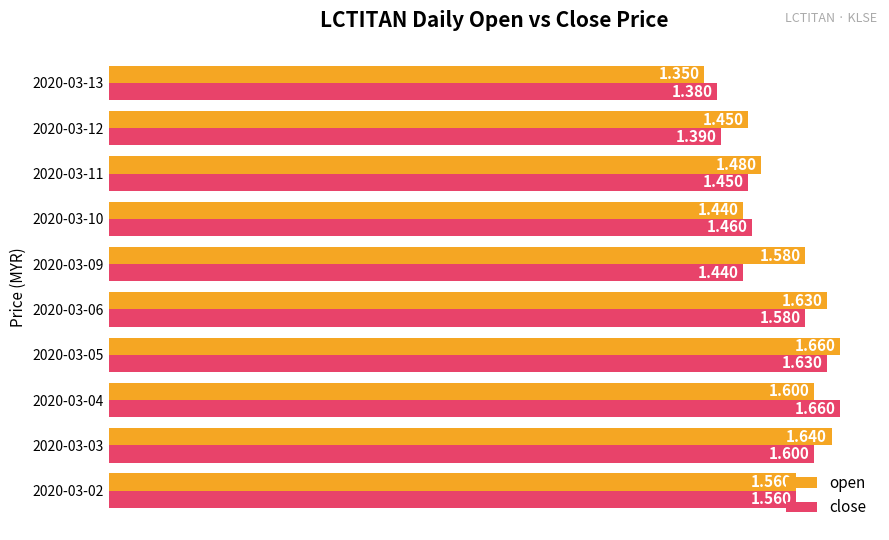

Between 2020-03-06 and 2020-03-10, which series saw the biggest shift?

open